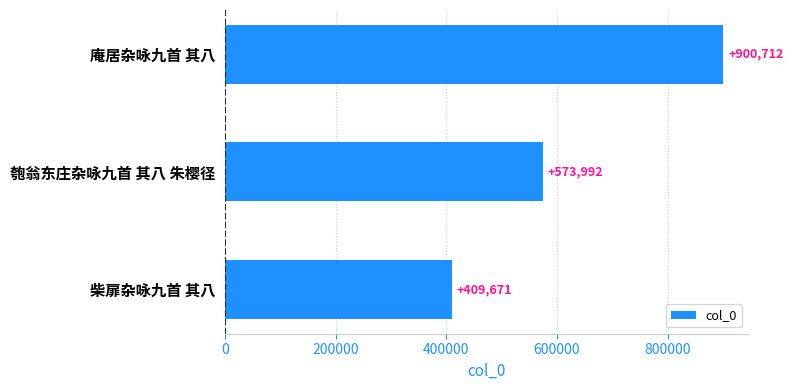

Count the values in the range 409671 to 900712.

3